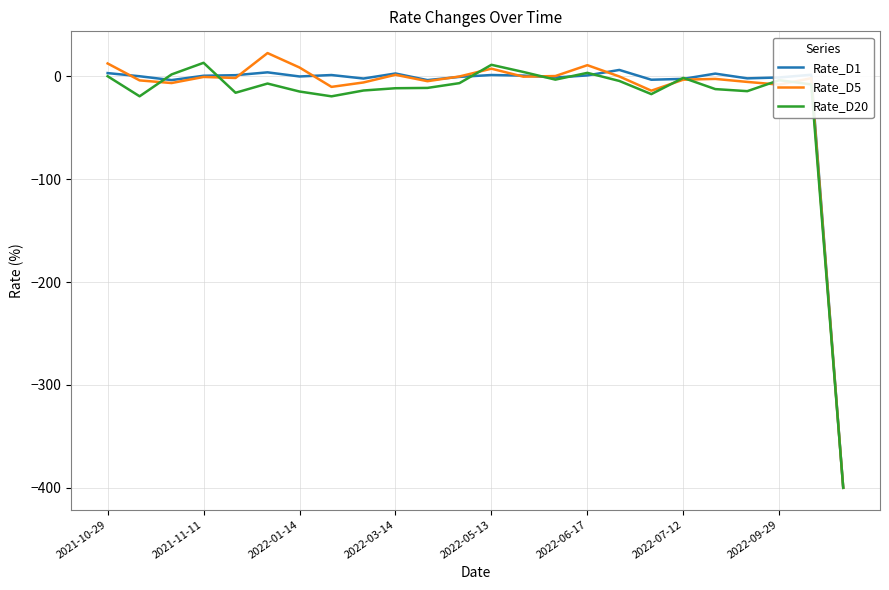

What is the maximum value shown in the chart?

22.8